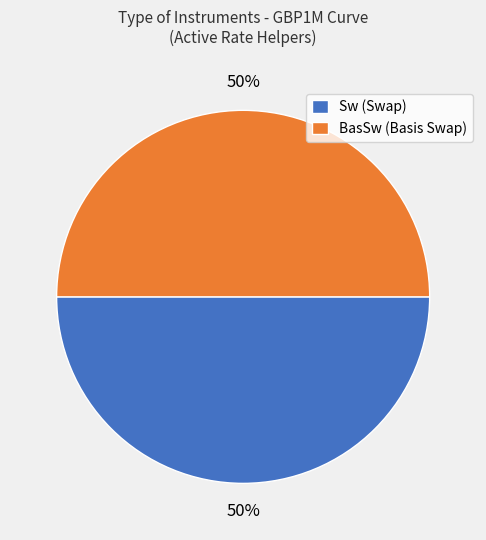

Is it true that BasSw (Basis Swap) is 50% of the pie?

True